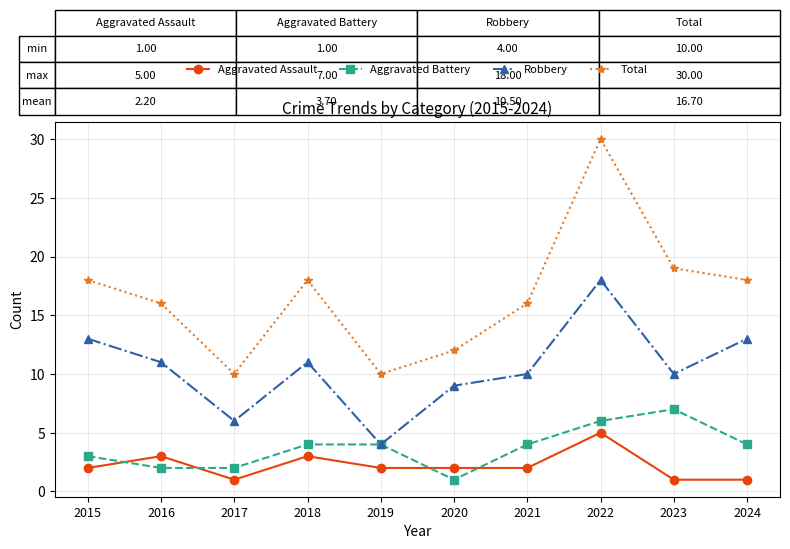

Count the number of data series in this chart.

4